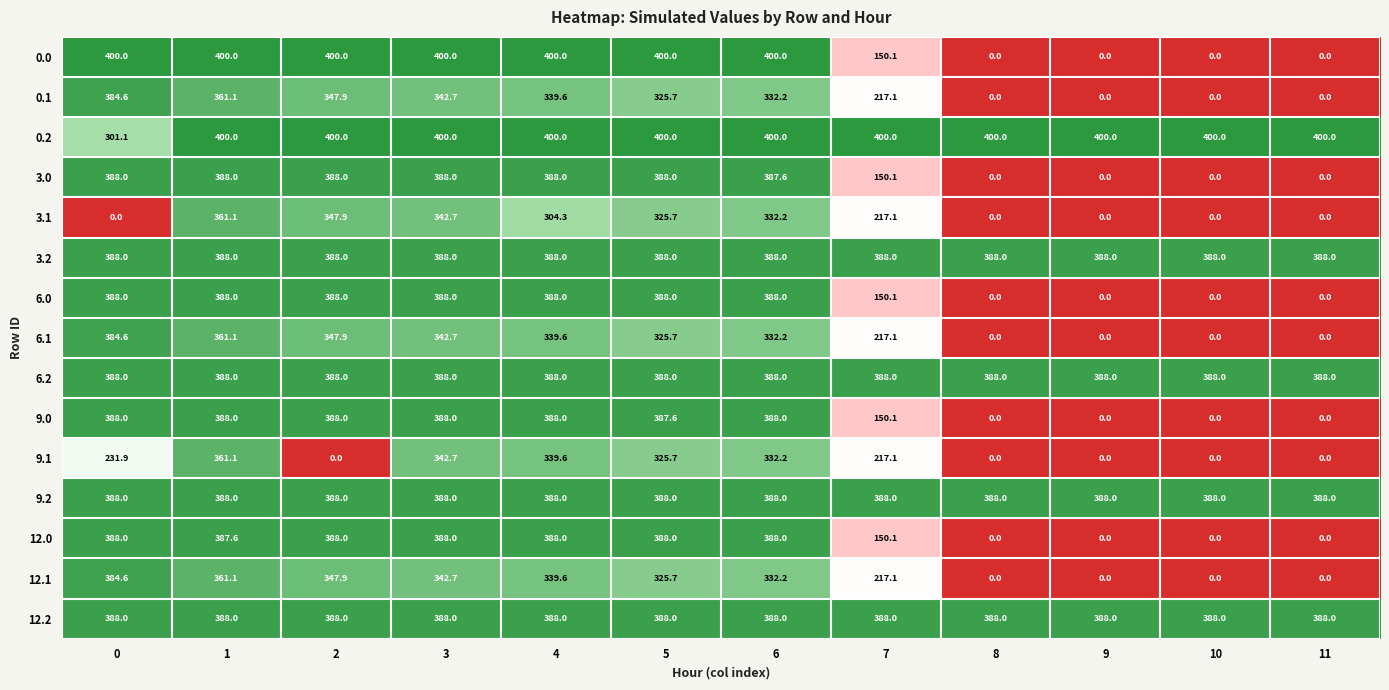

The value of 12.2 at 1 is 679.6. True or false?

False